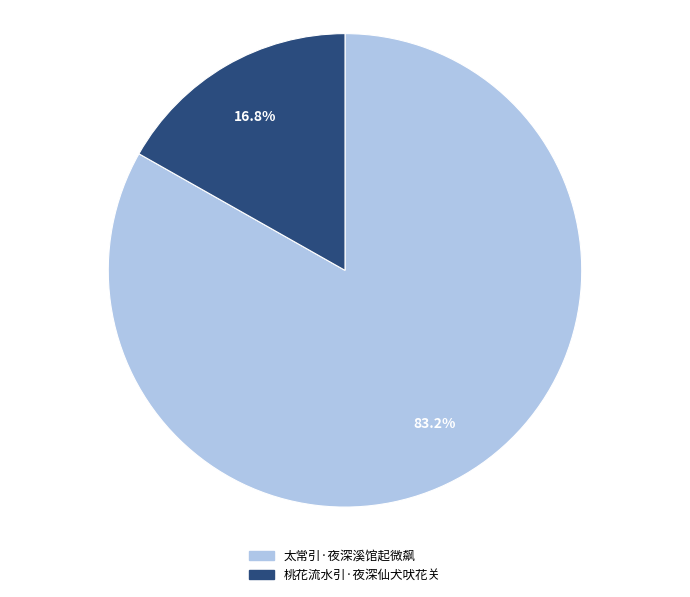

What percentage is NOT represented by 太常引·夜深溪馆起微飙?

16.8%